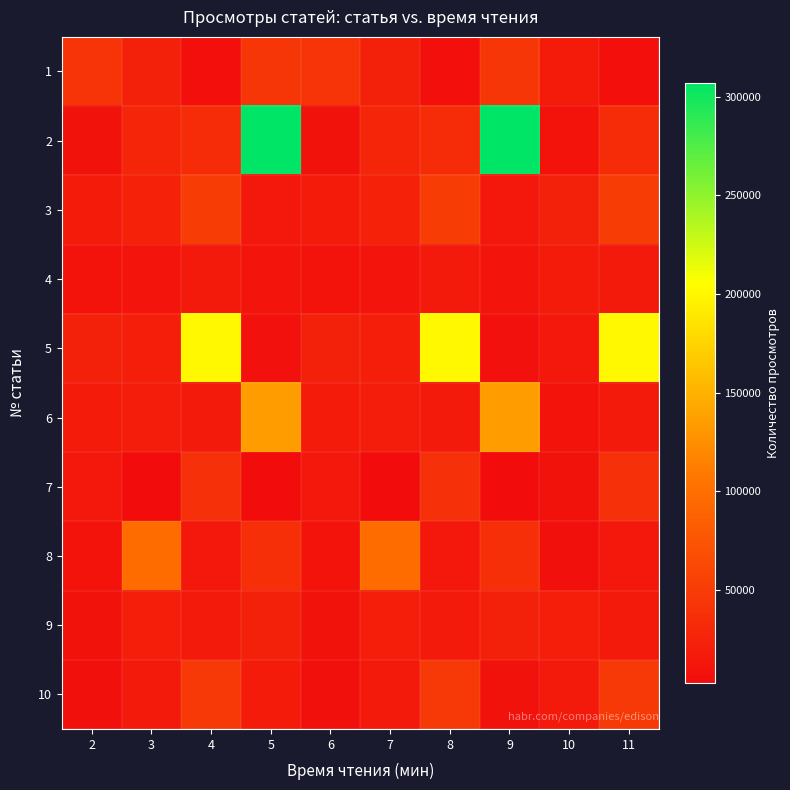

What is the difference between the highest and lowest values at 4?

195002